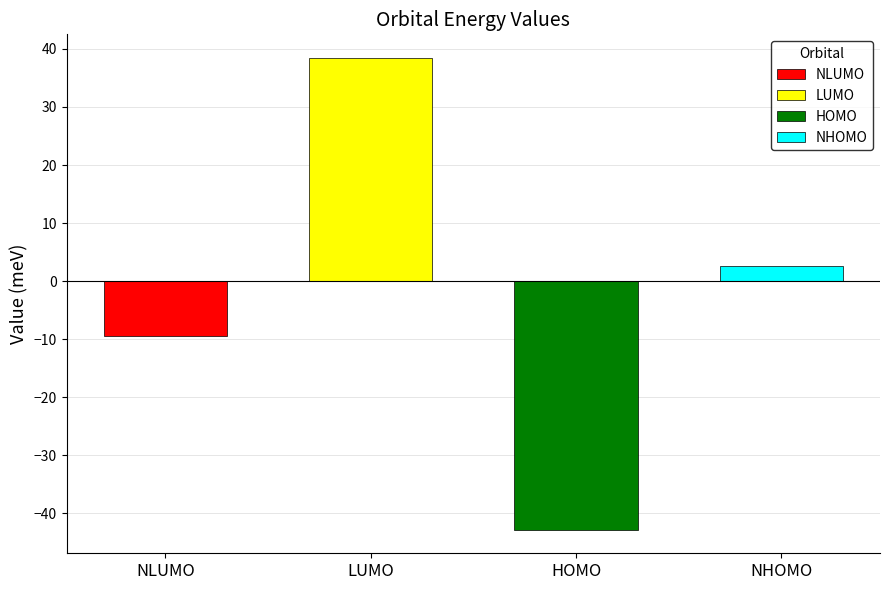

Rank the categories by value from lowest to highest.

HOMO, NLUMO, NHOMO, LUMO